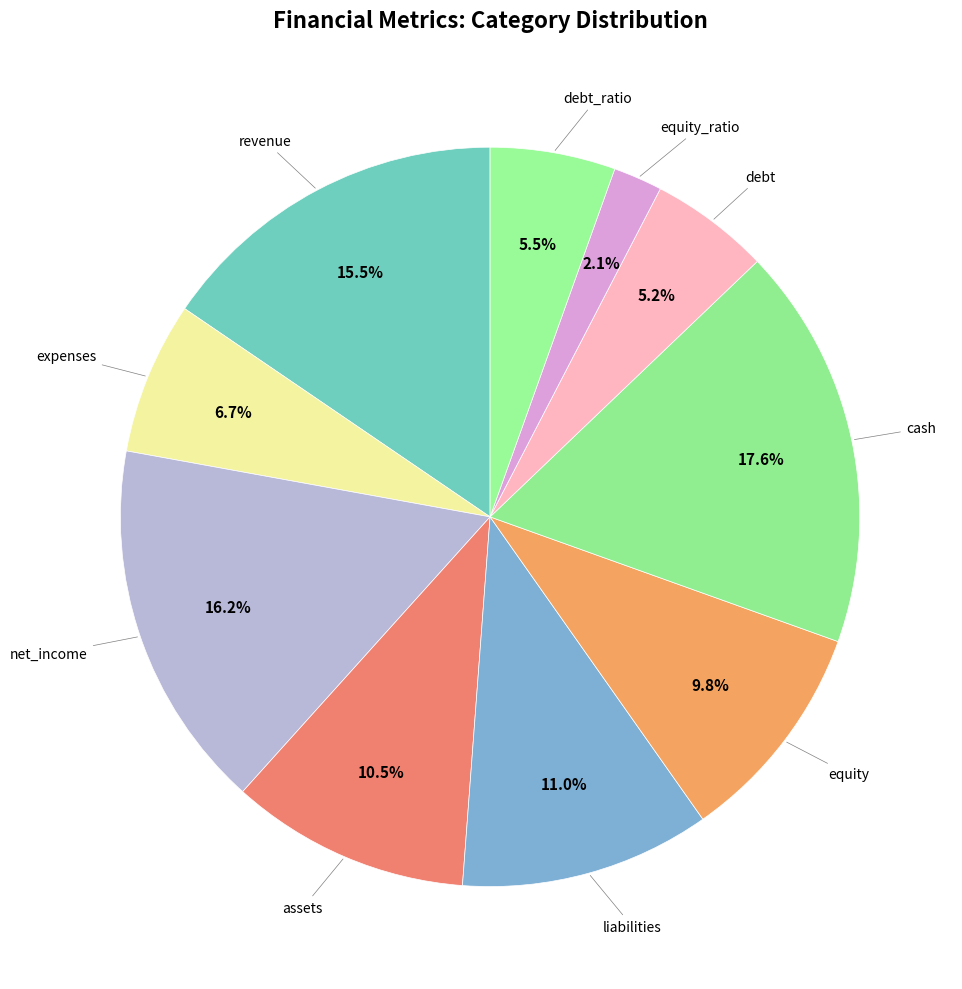

Is there any slice that represents more than half of the pie?

No